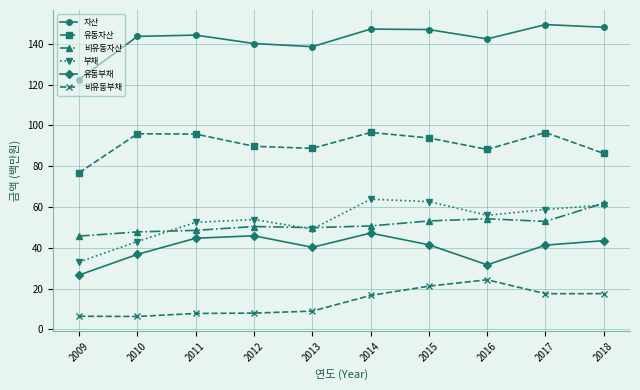

What is the minimum value for 유동자산?

76.8